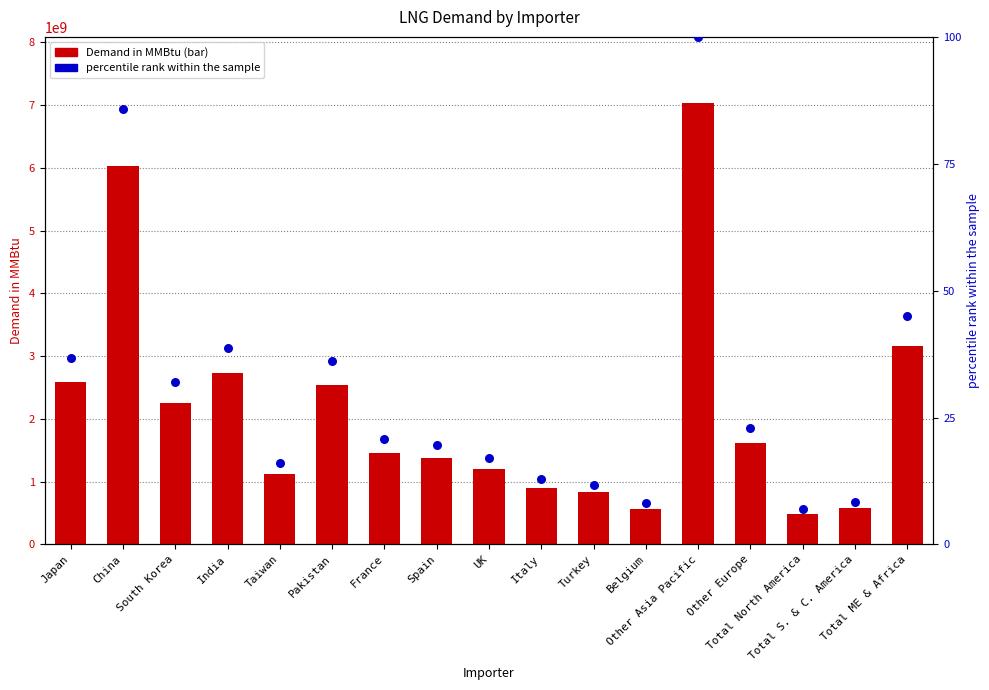

Which series has the largest total across all categories?

Demand in MMBtu